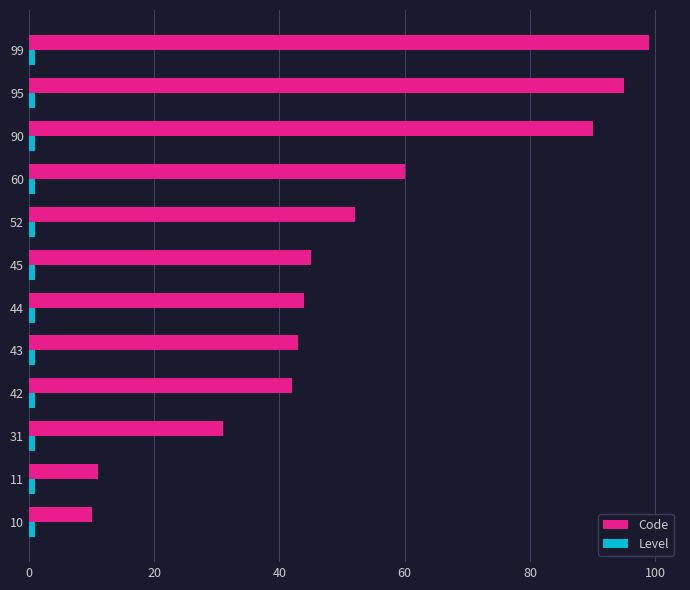

Which series has the largest total across all categories?

Code